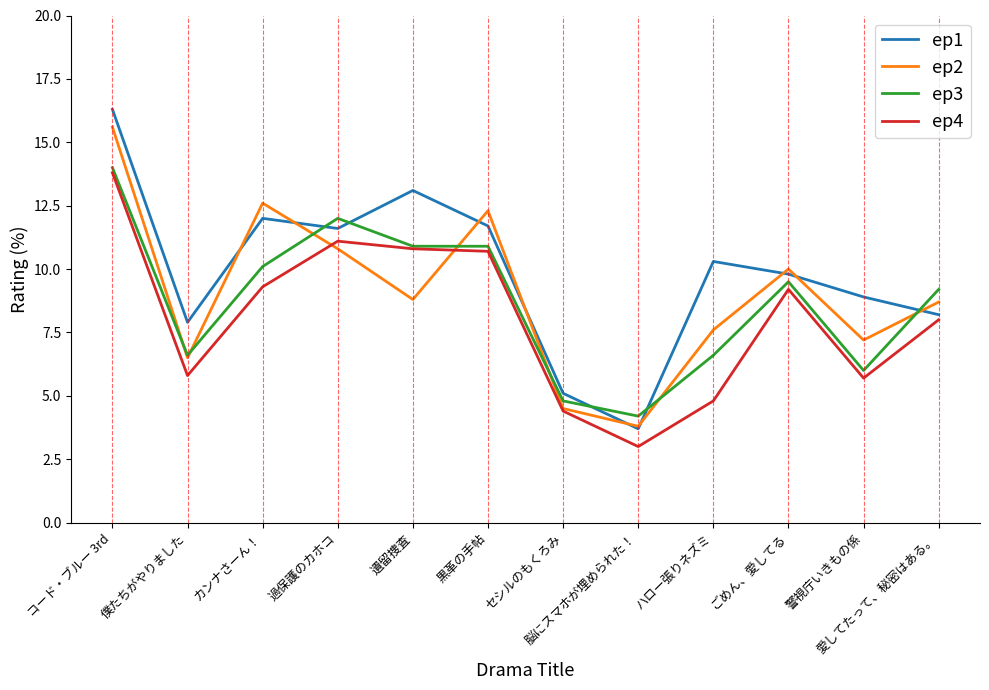

Where does the ep1 series first go above 10?

コード・ブルー 3rd